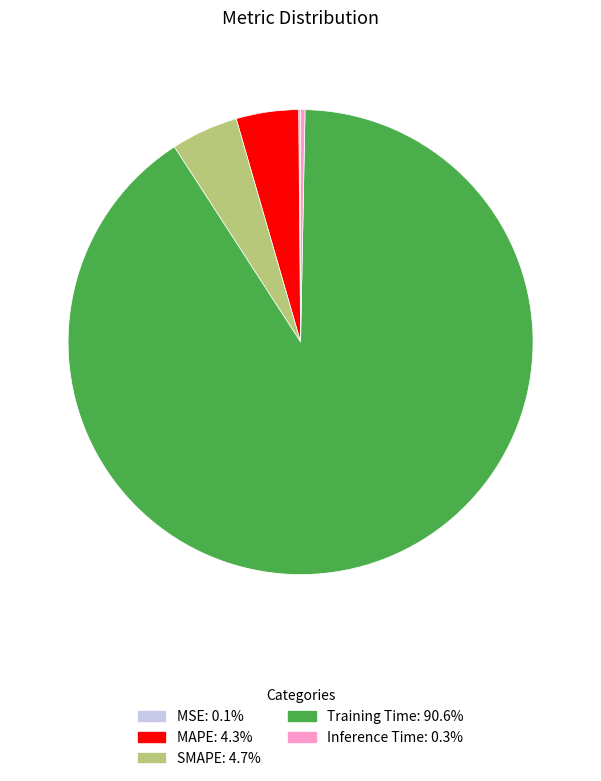

What is the largest slice in the pie chart?

Training Time